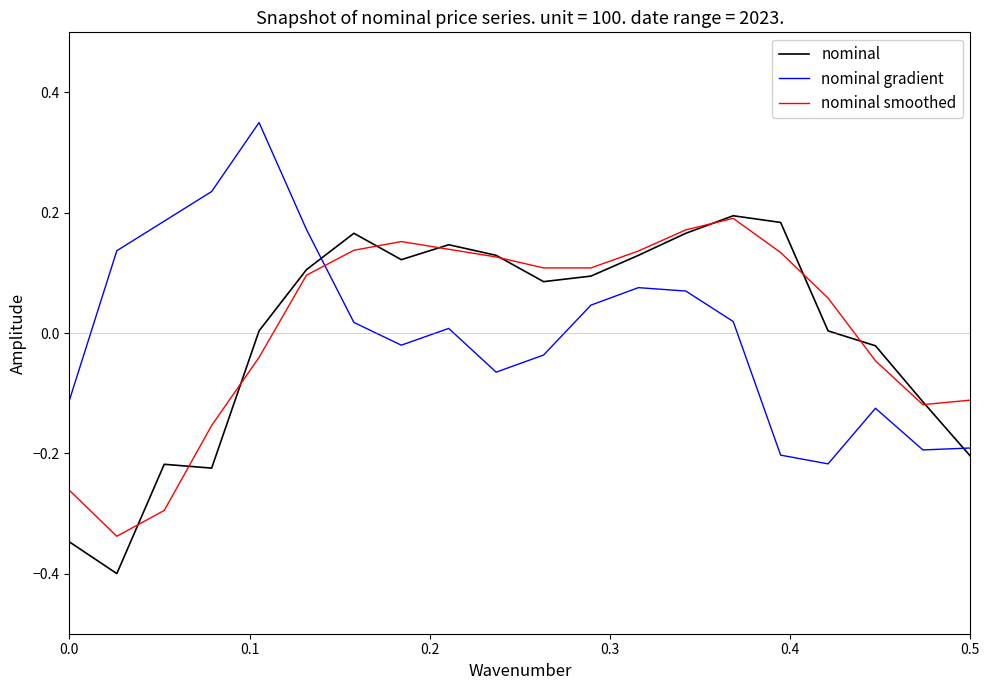

How many intersections are there between nominal smoothed and nominal gradient?

1